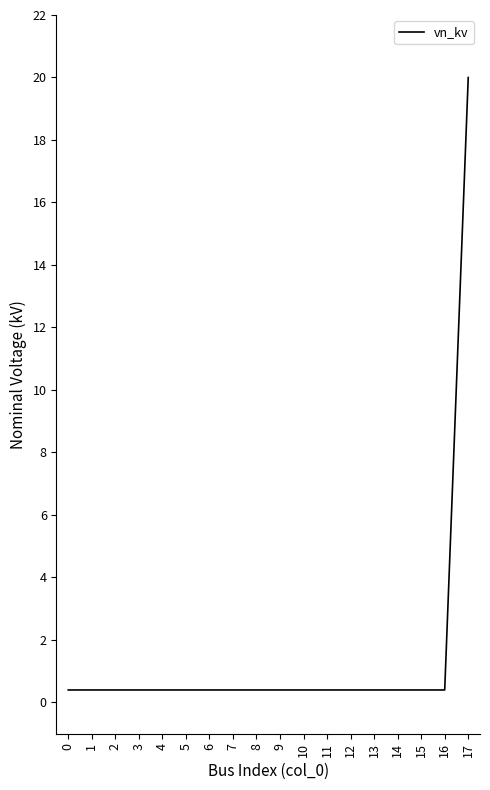

Reading left to right, extract all data points from this chart.

0.4	0.4	0.4	0.4	0.4	0.4	0.4	0.4	0.4	0.4	0.4	0.4	0.4	0.4	0.4	0.4	0.4	20.0